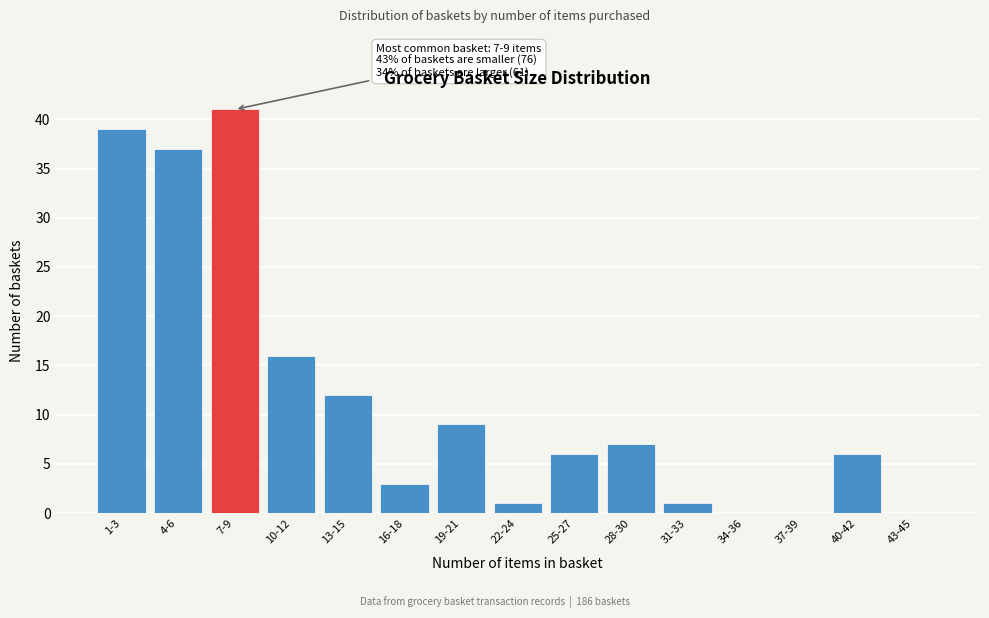

Reading left to right, list all the values displayed in this chart.

1-3=39	4-6=37	7-9=41	10-12=16	13-15=12	16-18=3	19-21=9	22-24=1	25-27=6	28-30=7	31-33=1	34-36=0	37-39=0	40-42=6	43-45=0